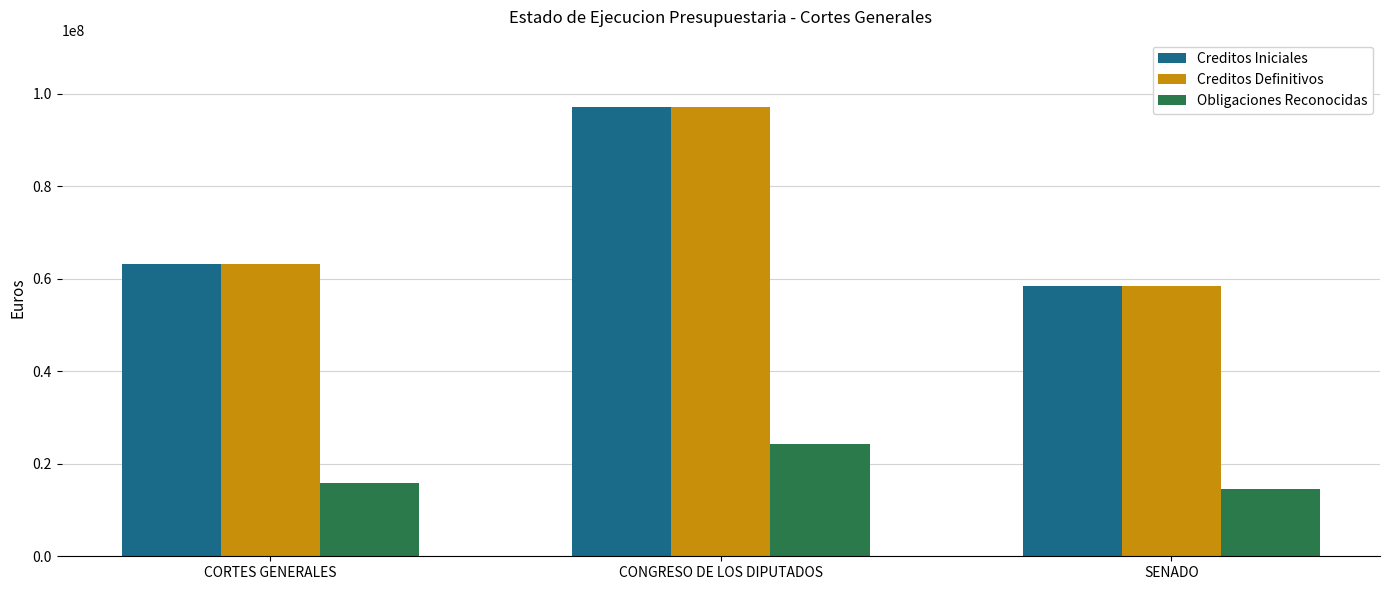

Reading left to right, list all the values displayed in this chart.

Creditos Iniciales: 63237760.0	97106570.0	58351540.0
Creditos Definitivos: 63237760.0	97106570.0	58351540.0
Obligaciones Reconocidas: 15809440.0	24276642.5	14587885.0